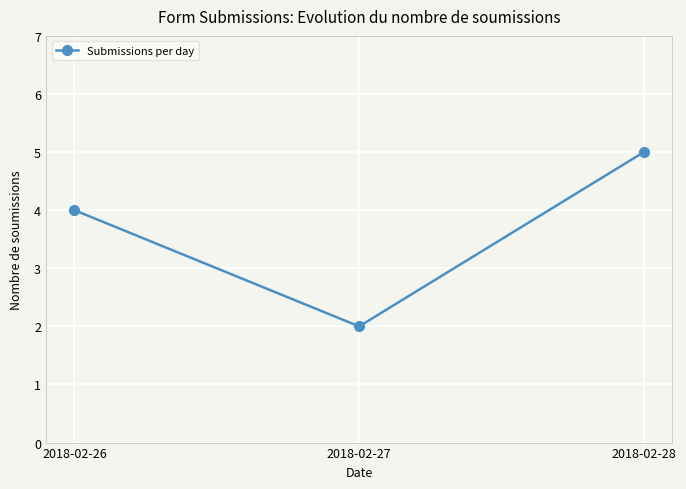

How many series are shown in this chart?

1